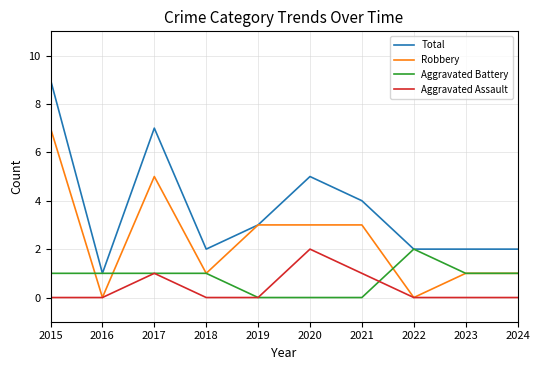

At which label does Robbery first exceed 3?

2015